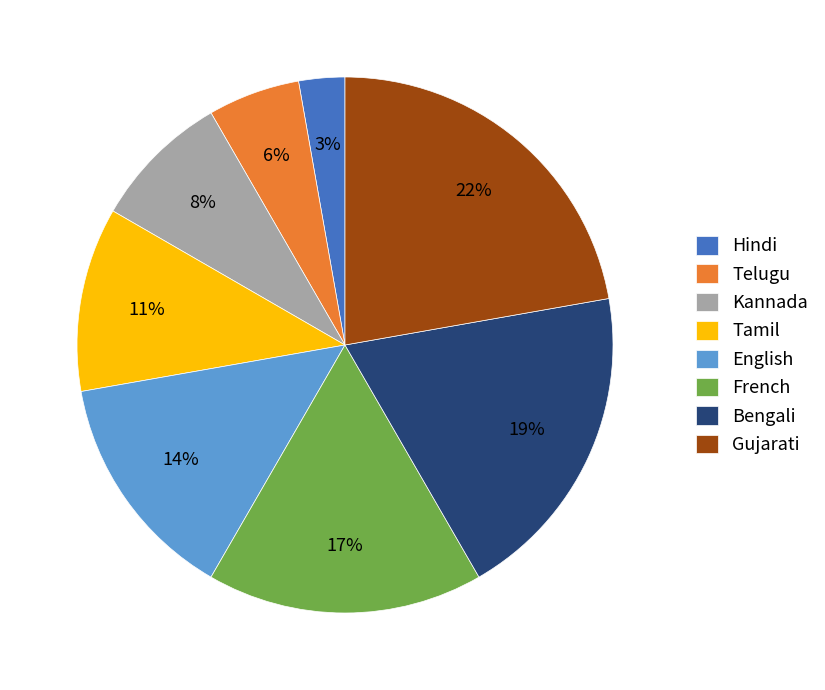

To the nearest percent, what portion does French represent?

17%